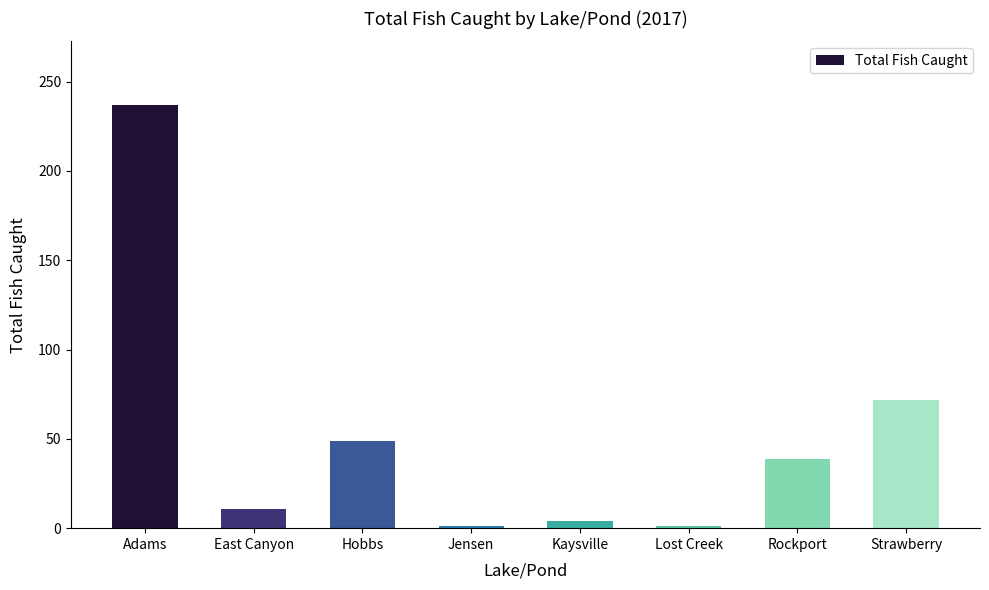

Reading left to right, list all the values displayed in this chart.

Adams=237	East Canyon=11	Hobbs=49	Jensen=1	Kaysville=4	Lost Creek=1	Rockport=39	Strawberry=72